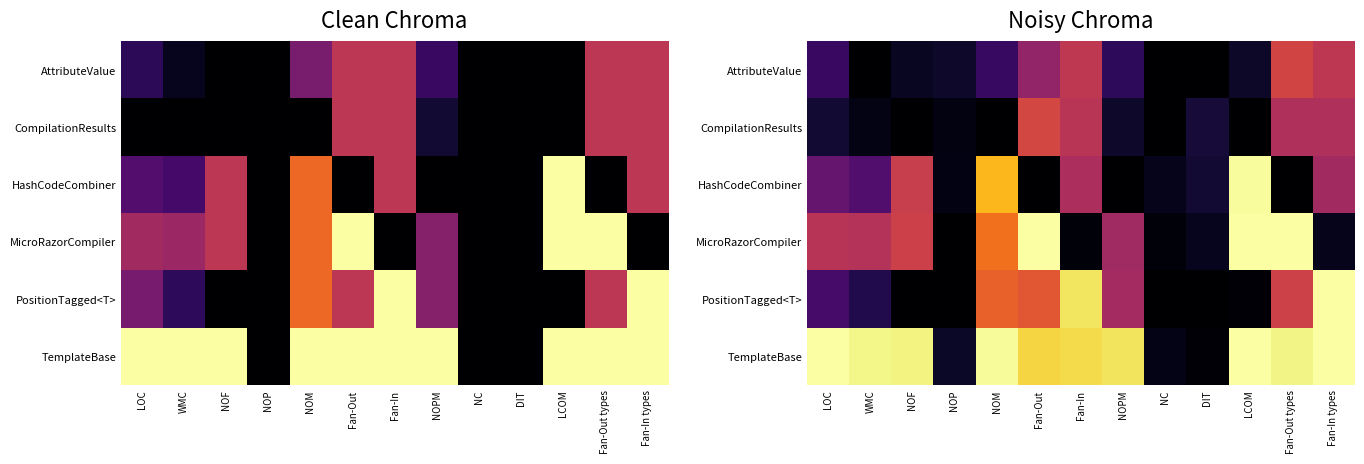

What is the spread (max minus min) of values at NOF?

1.0